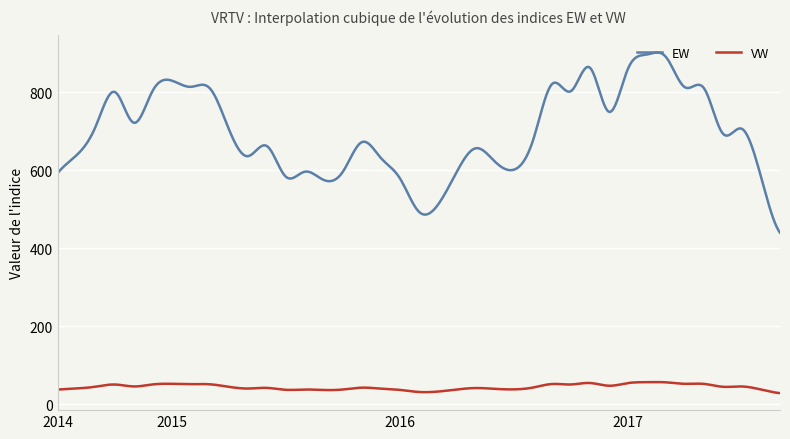

List the series in order of their overall mean, lowest first.

VW, EW